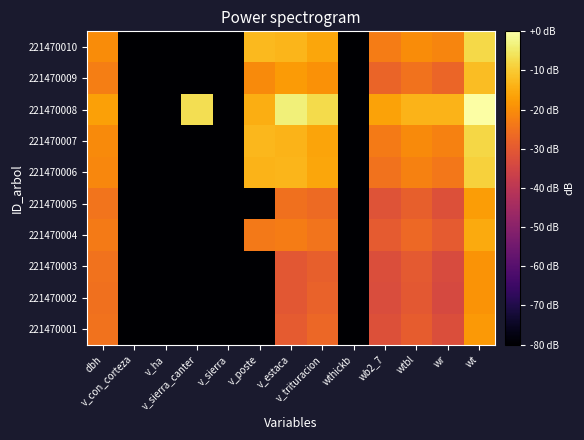

How many distinct data groups are displayed?

10